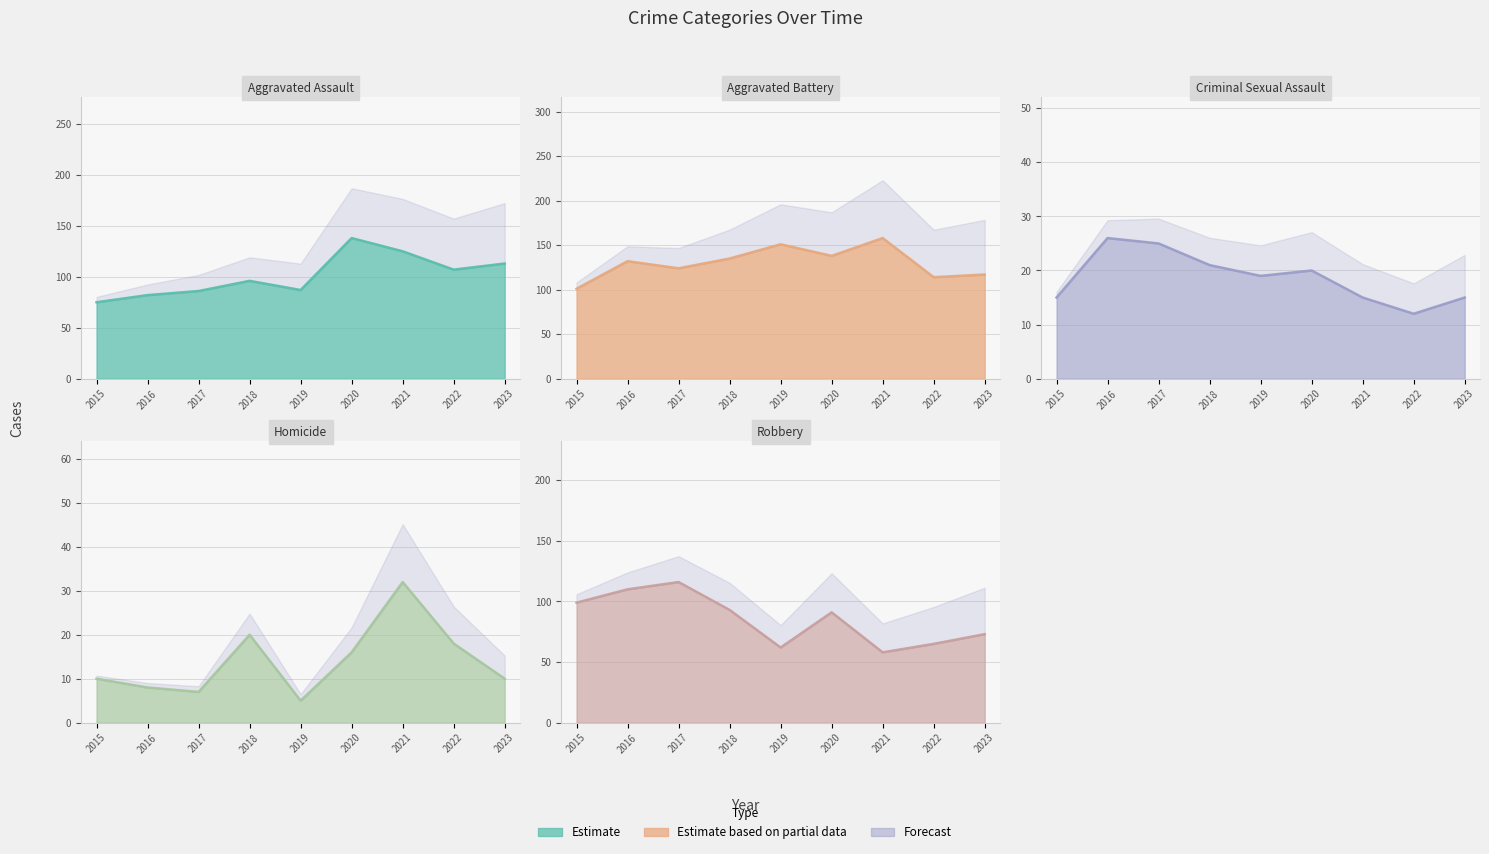

What is the difference between the maximum and minimum values in the Aggravated Battery series?

57